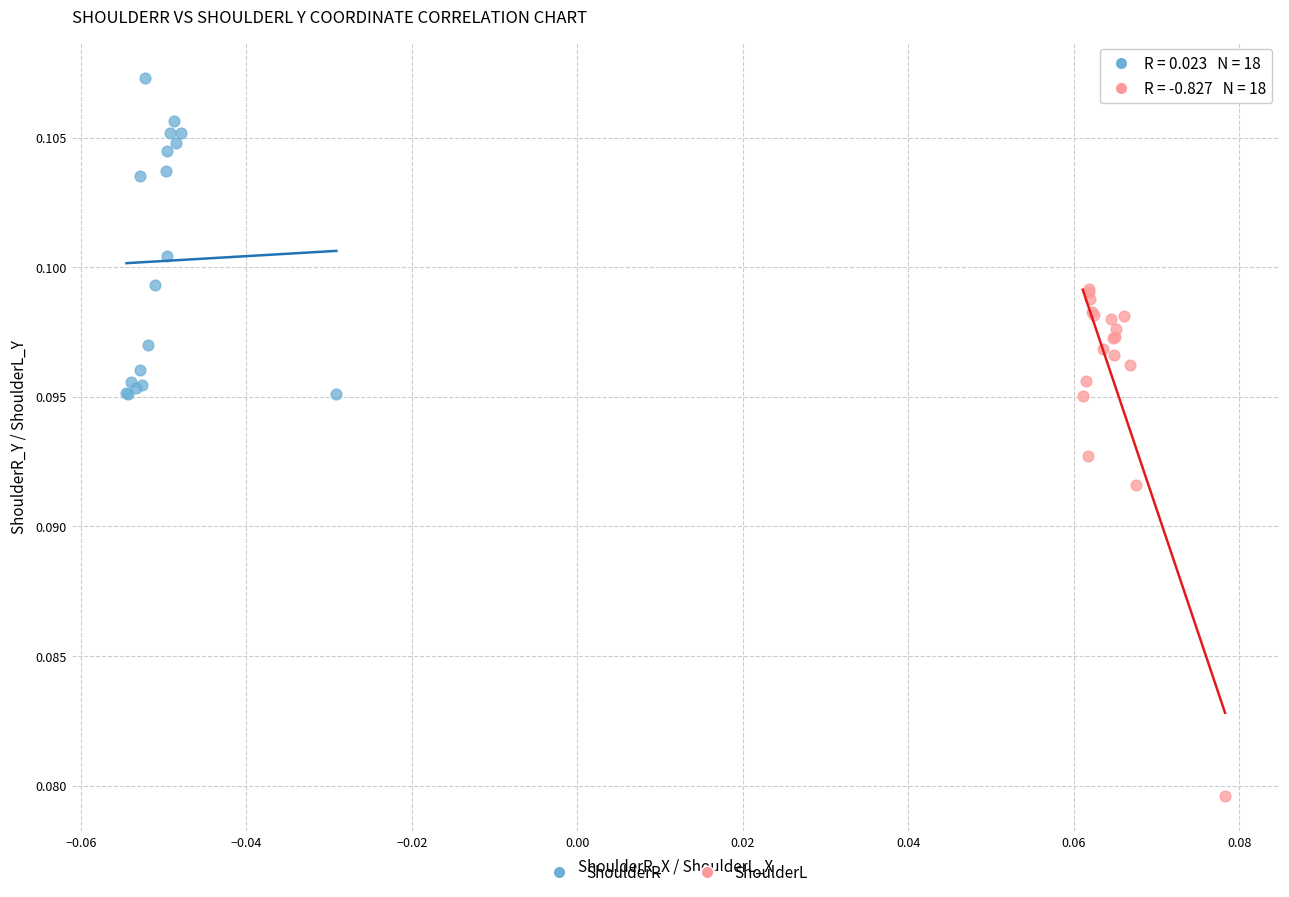

Which series reaches the maximum Y coordinate?

ShoulderR